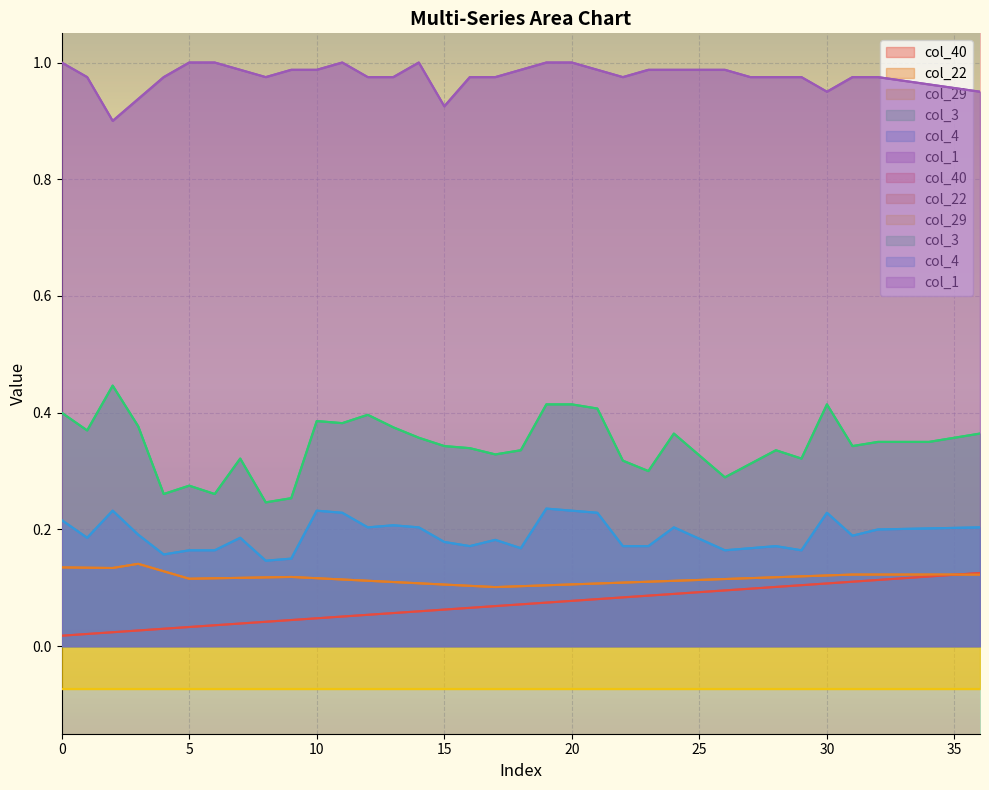

What is the difference between the maximum and minimum values in the col_3 series?

0.2